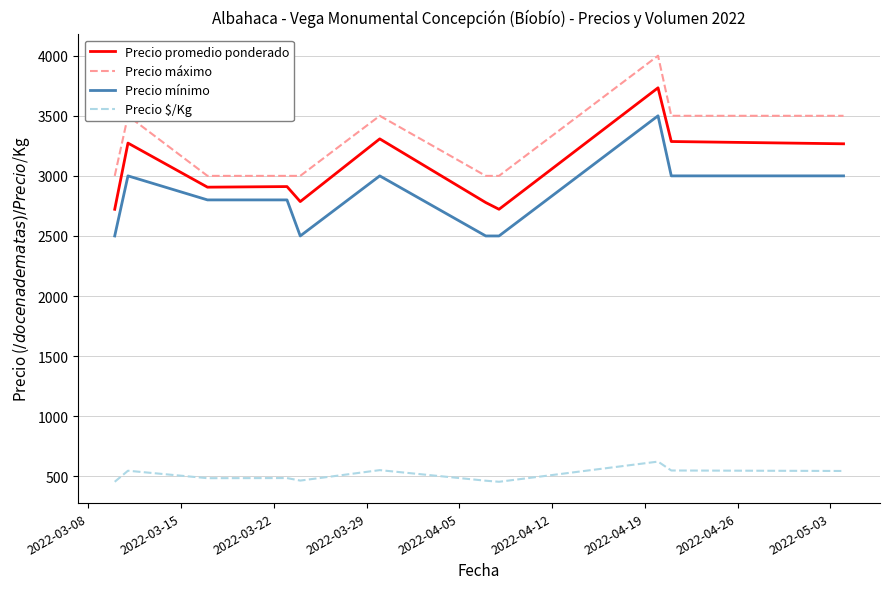

What is the difference between the maximum and minimum values in the Precio promedio ponderado series?

1011